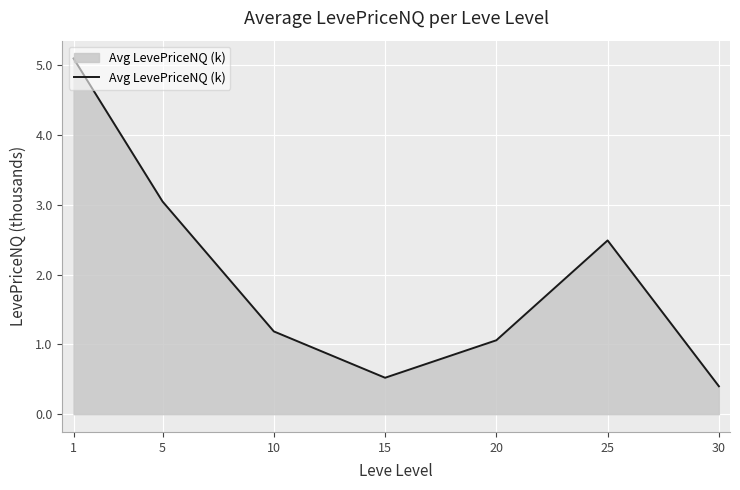

How many values are below 1?

2